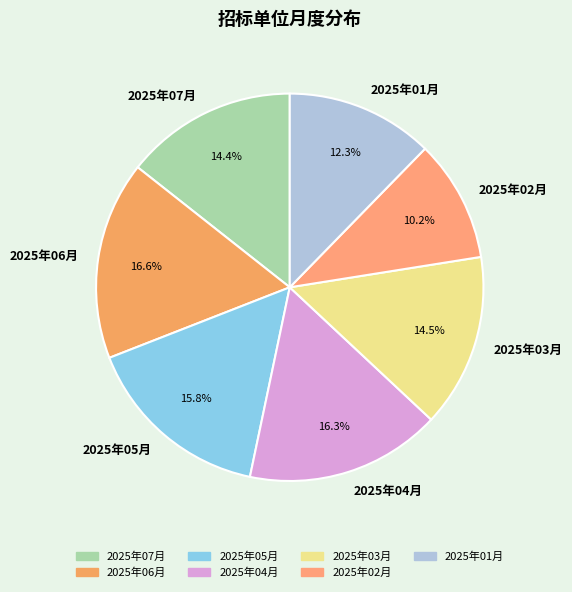

To the nearest percent, what portion does 2025年04月 represent?

16%